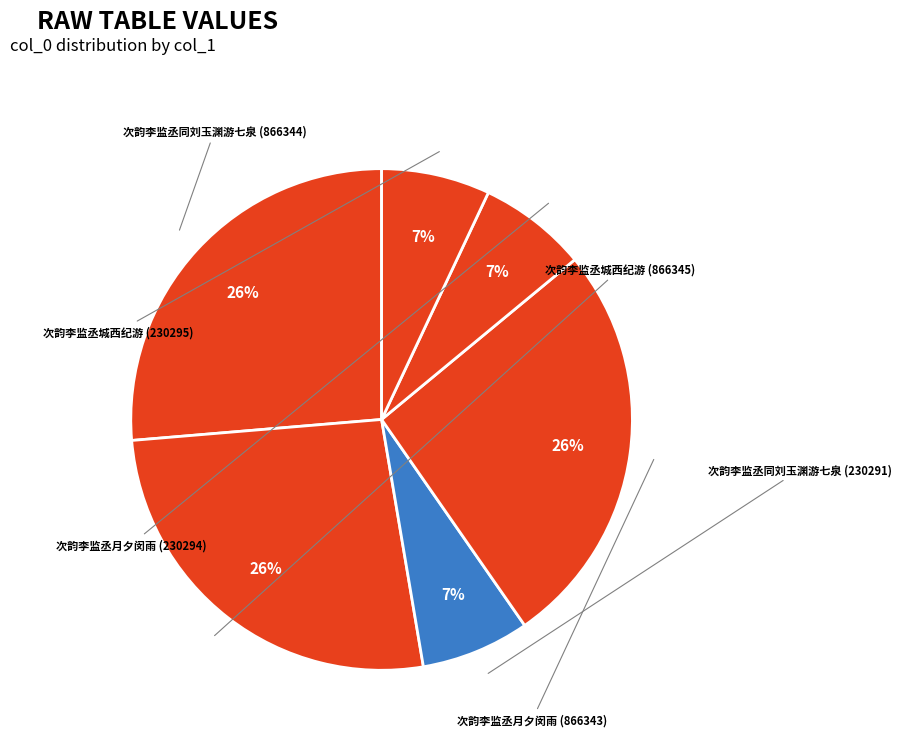

How many segments does this pie chart have?

6